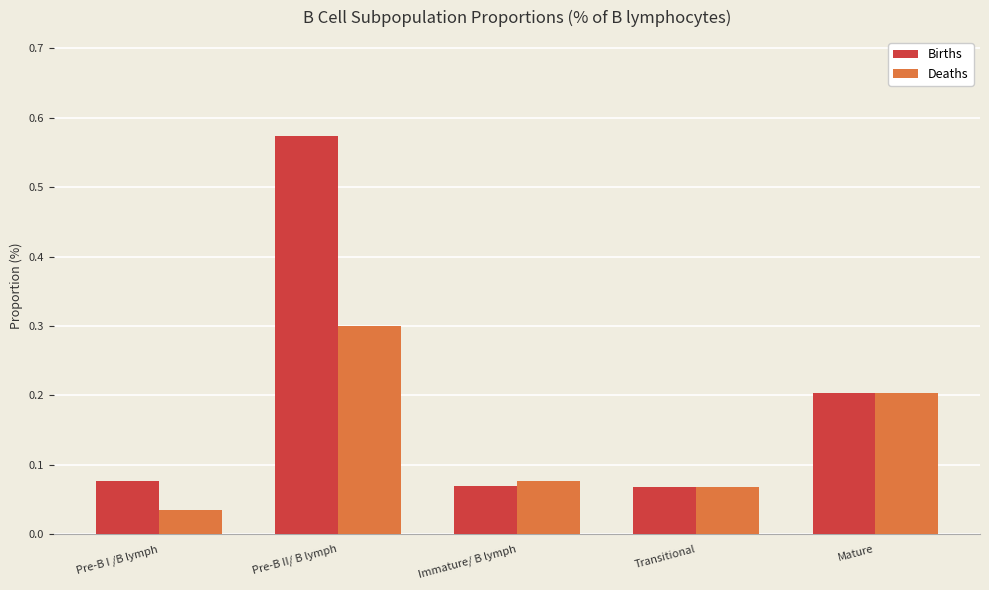

Count the number of data series in this chart.

2